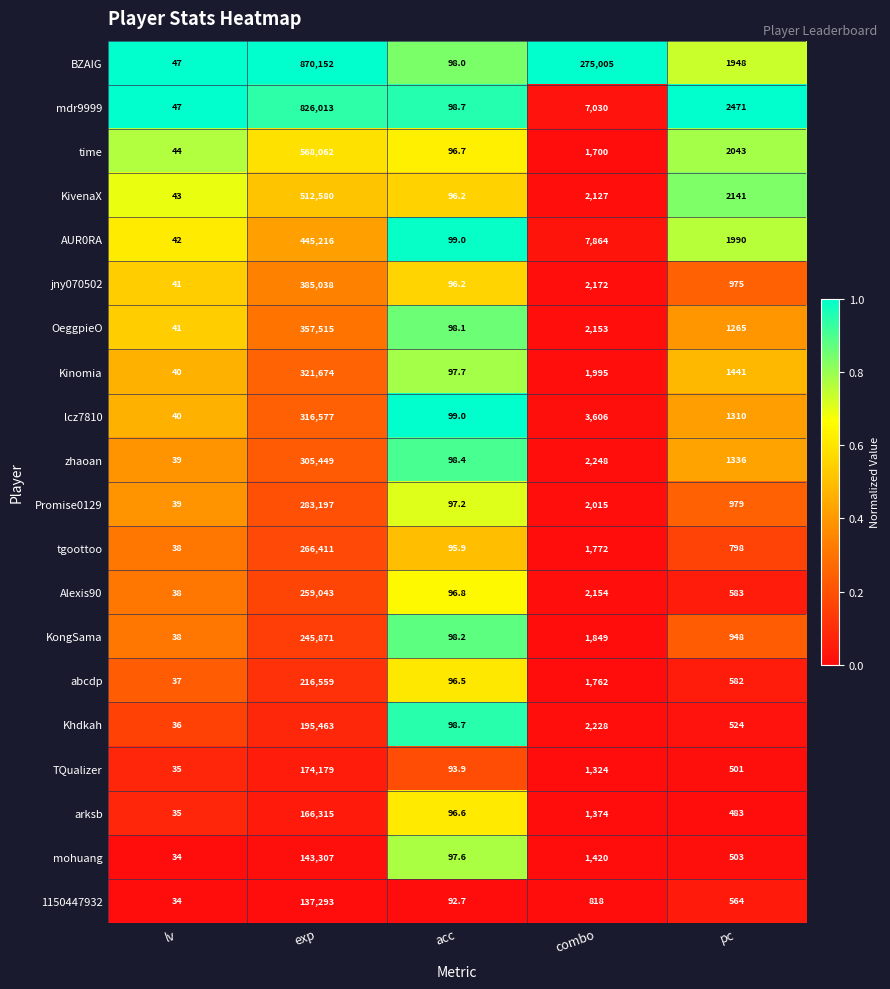

What is the total value across all series at acc?

1942.1